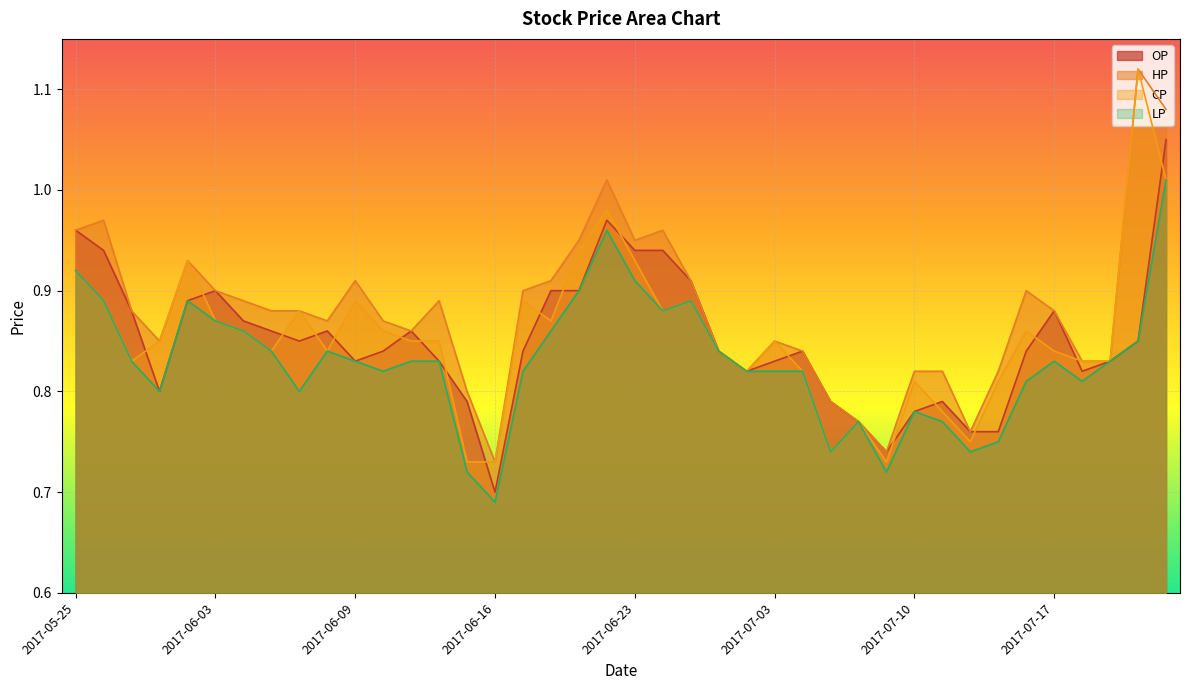

True or false: OP and HP cross at least once.

False